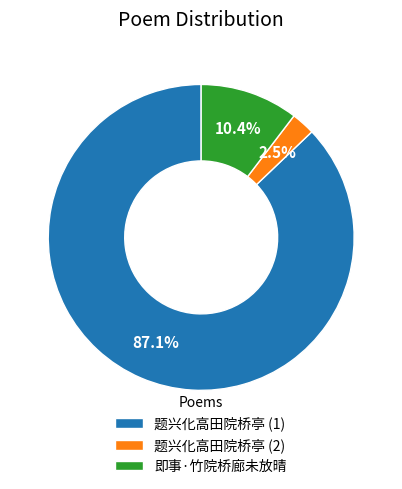

Count the number of slices in the pie.

3